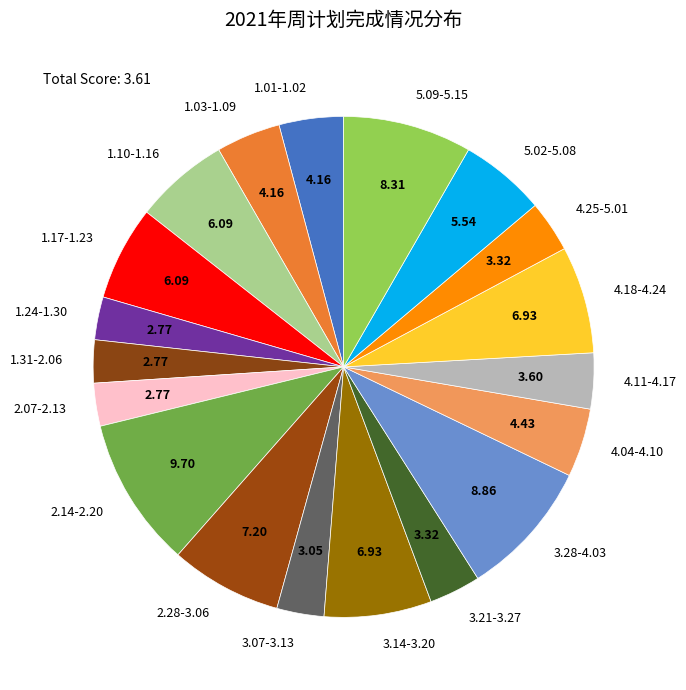

How many segments does this pie chart have?

19